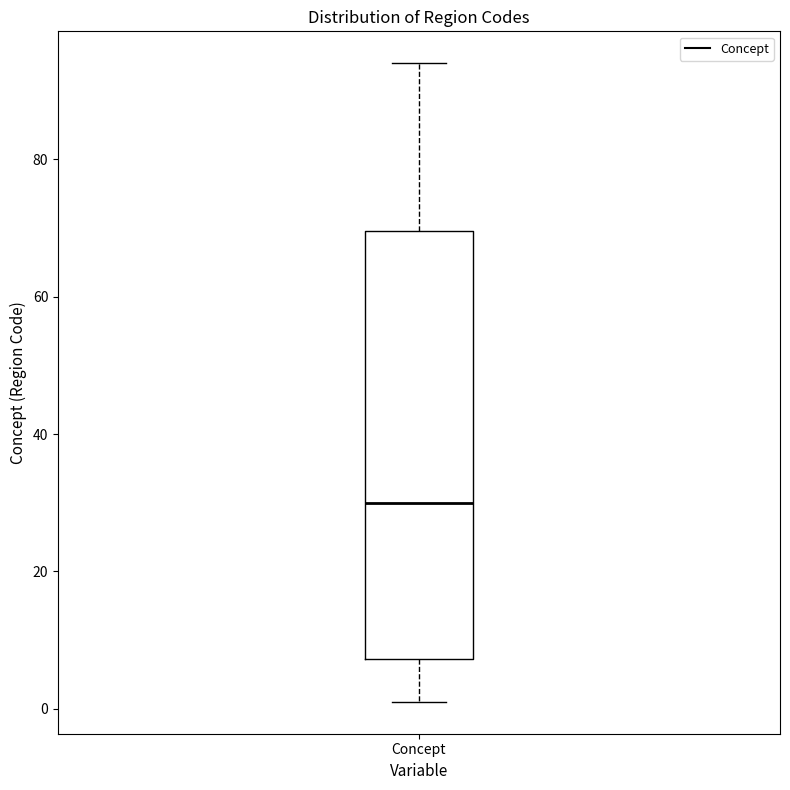

Transcribe this box plot: give where the median line is, the range the box spans, and where the two whiskers end, as read against the y-axis. The values are not printed on the chart, so give them approximately, as read against the axis.

median 30, box 8 to 70, whiskers 2 to 94